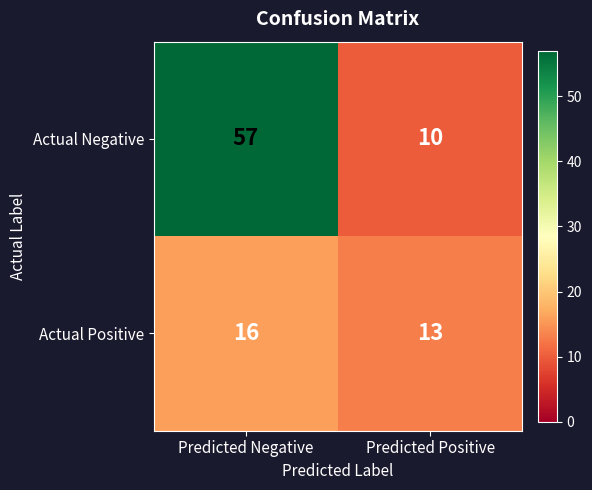

What is the difference between the maximum and minimum values in the Actual Negative series?

47